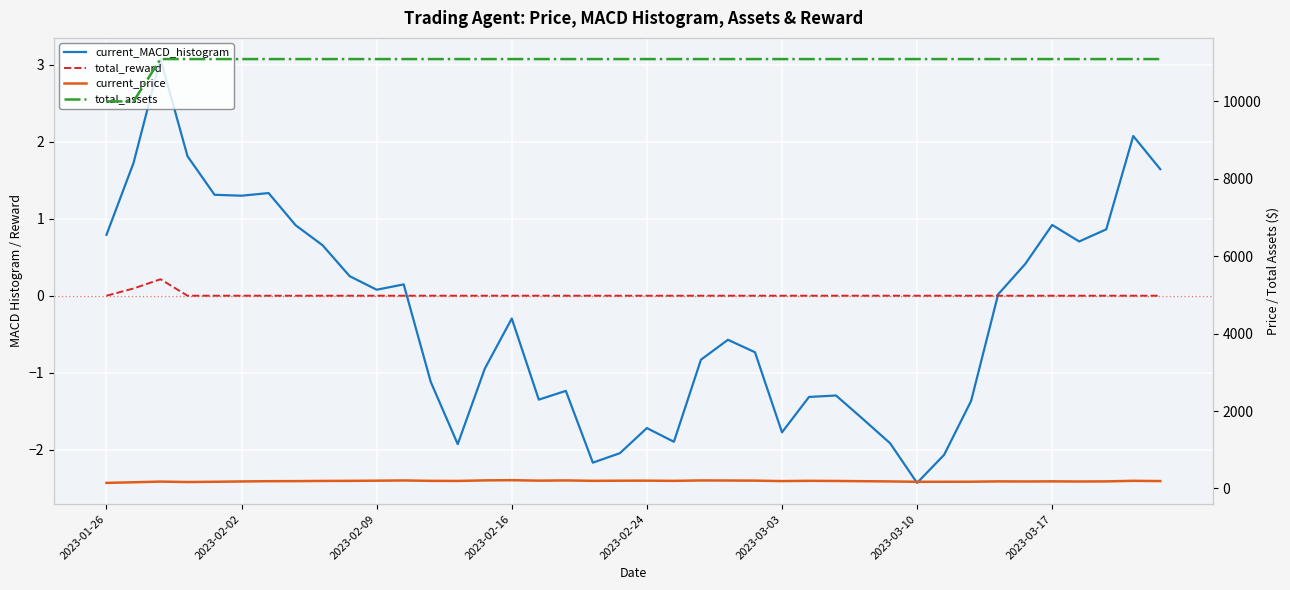

Reading left to right, transcribe all the data shown in this chart.

current_MACD_histogram: 0.8	1.7	3.1	1.8	1.3	1.3	1.3	0.9	0.7	0.3	0.1	0.1	-1.1	-1.9	-0.9	-0.3	-1.4	-1.2	-2.2	-2.0	-1.7	-1.9	-0.8	-0.6	-0.7	-1.8	-1.3	-1.3	-1.6	-1.9	-2.4	-2.1	-1.4	0.0	0.4	0.9	0.7	0.9	2.1	1.6
total_reward: 0.0	0.1	0.2	0.0	0.0	0.0	0.0	0.0	0.0	0.0	0.0	0.0	0.0	0.0	0.0	0.0	0.0	0.0	0.0	0.0	0.0	0.0	0.0	0.0	0.0	0.0	0.0	0.0	0.0	0.0	0.0	0.0	0.0	0.0	0.0	0.0	0.0	0.0	0.0	0.0
current_price: 144.4	160.3	177.9	166.7	173.2	181.4	188.3	190.0	194.8	196.8	201.3	207.3	196.9	194.6	209.2	214.2	202.0	208.3	197.4	200.9	202.1	196.9	207.6	205.7	202.8	190.9	197.8	193.8	187.7	182.0	172.9	173.4	174.5	183.3	180.4	184.1	180.1	183.2	197.6	191.2
total_assets: 10000.0	10000.0	11093.1	11093.1	11093.1	11093.1	11093.1	11093.1	11093.1	11093.1	11093.1	11093.1	11093.1	11093.1	11093.1	11093.1	11093.1	11093.1	11093.1	11093.1	11093.1	11093.1	11093.1	11093.1	11093.1	11093.1	11093.1	11093.1	11093.1	11093.1	11093.1	11093.1	11093.1	11093.1	11093.1	11093.1	11093.1	11093.1	11093.1	11093.1